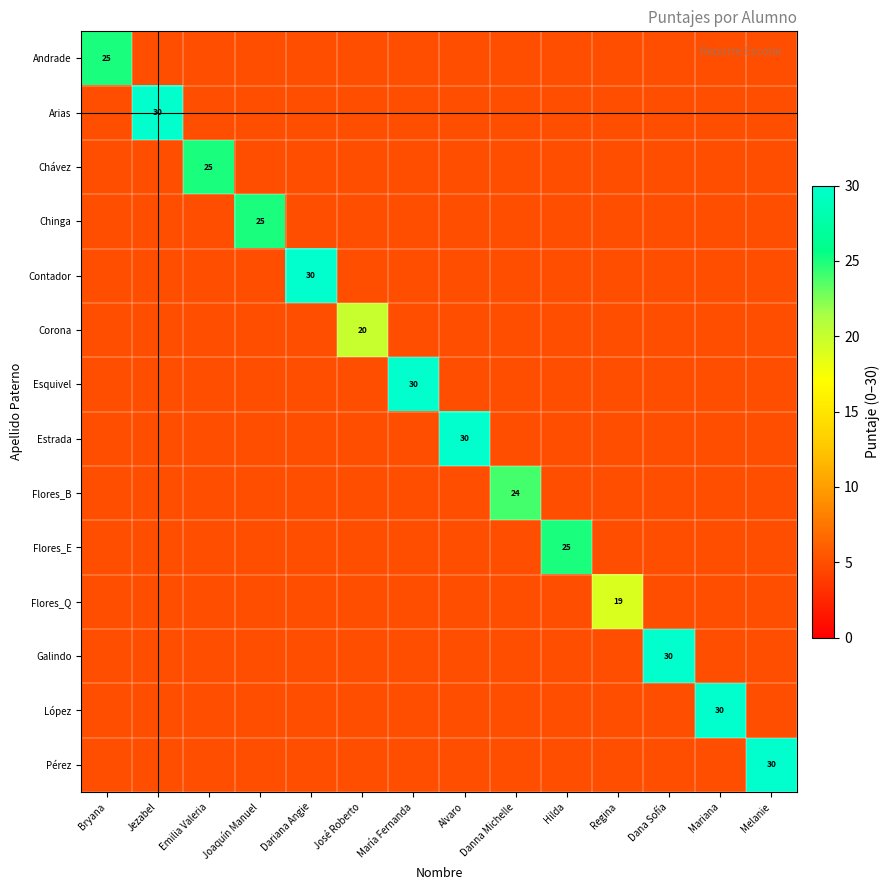

How many categories are shown in the chart?

14